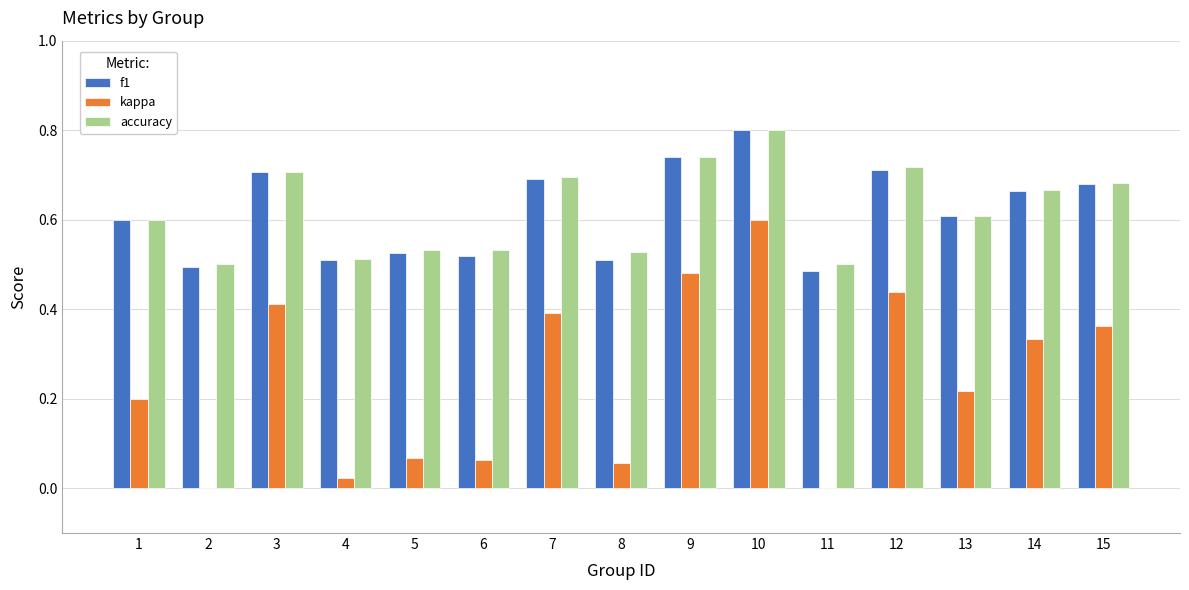

What is the total value across all series at 5?

1.1